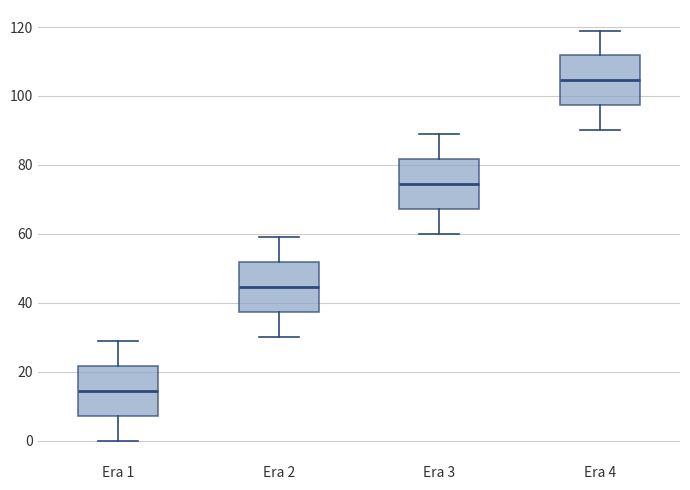

Which box's median line is the lowest?

Era 1